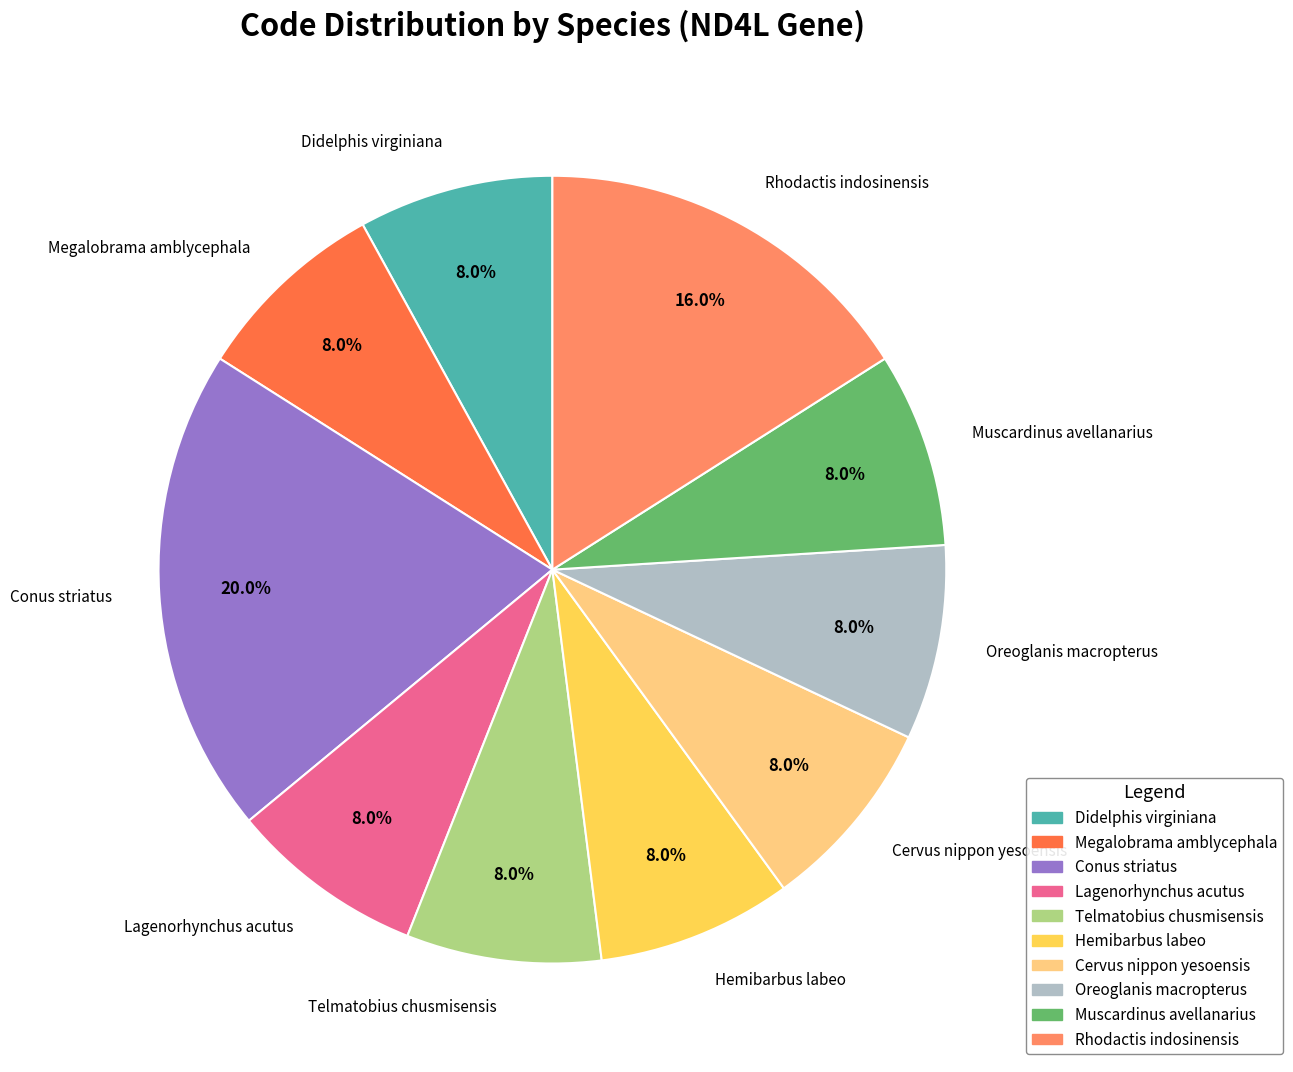

Count the number of slices in the pie.

10